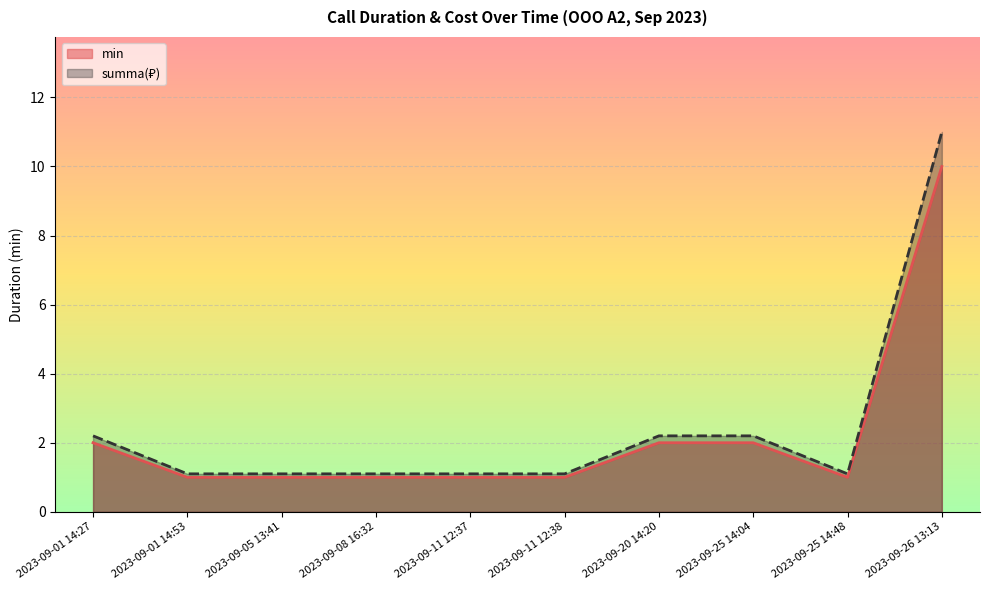

What is the approximate value of summa at 2023-09-11 12:37?

1.1